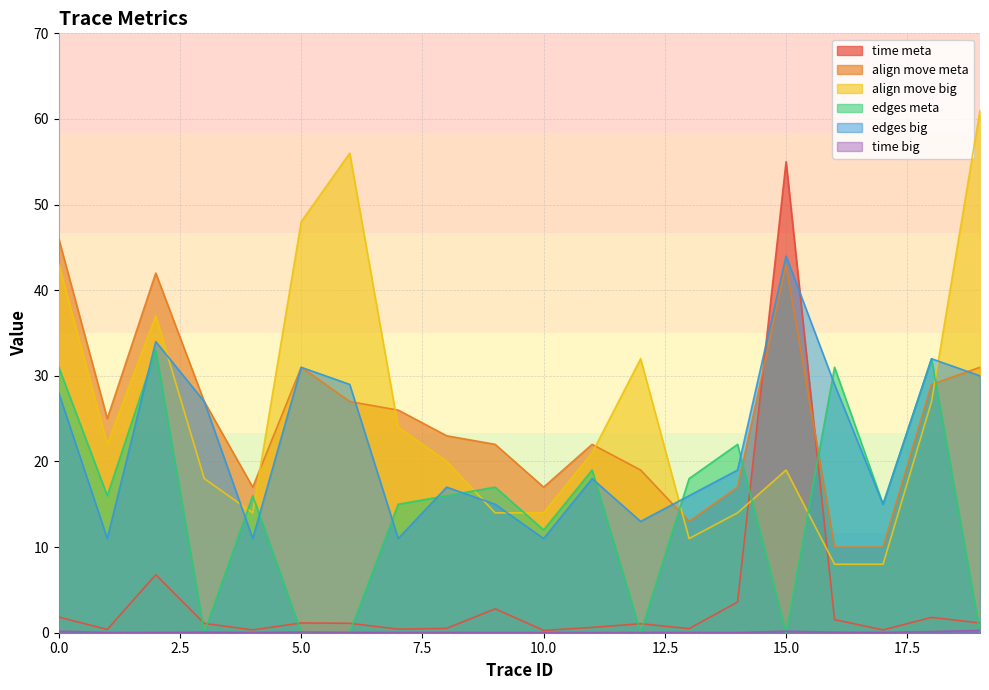

What is the highest value of the time big series?

0.3